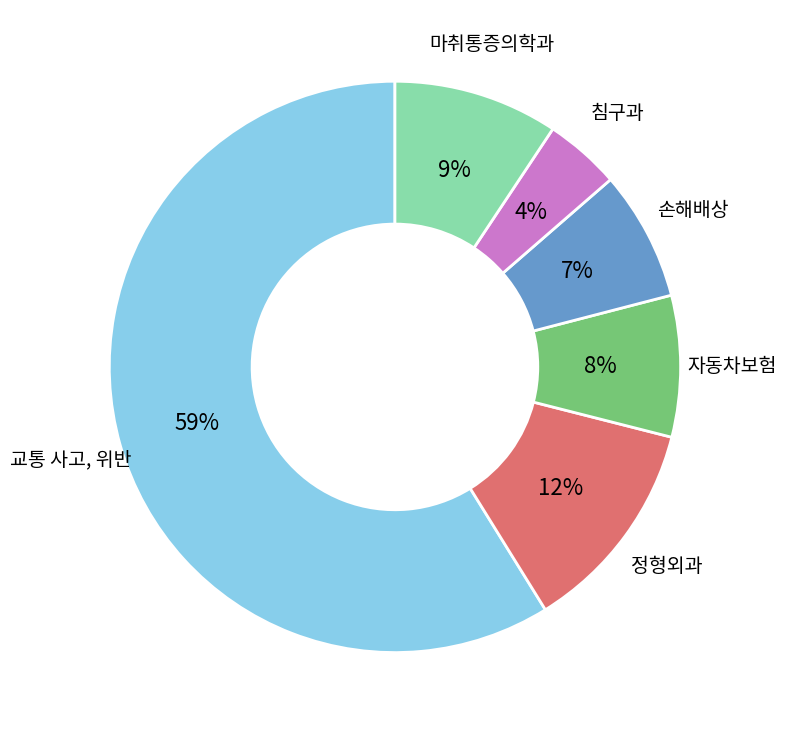

To the nearest percent, what is the average slice percentage?

17%